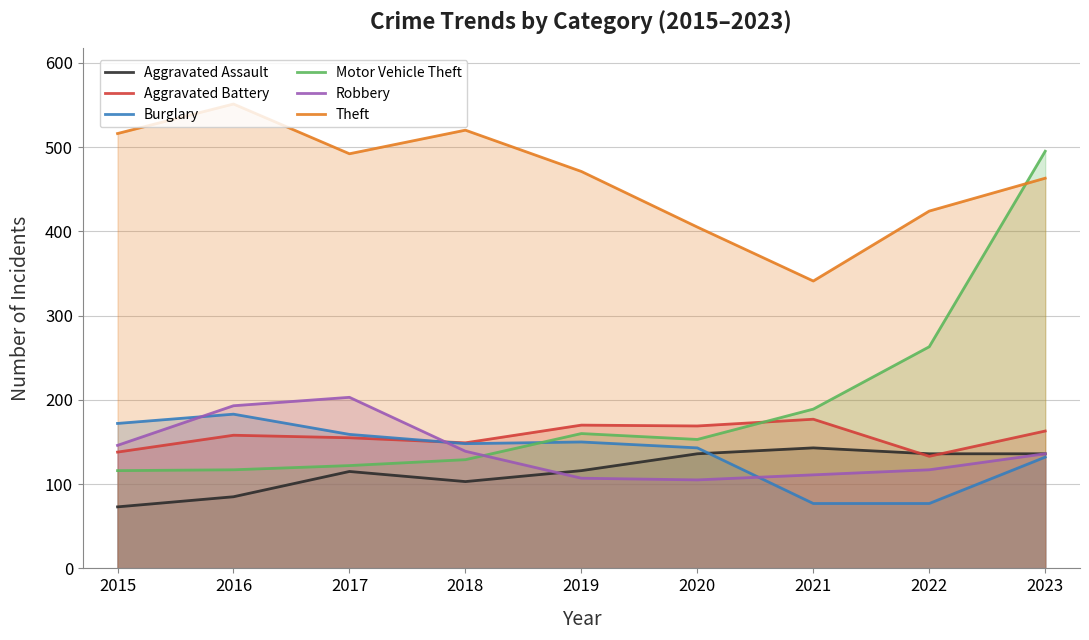

After their last crossing, which series has the higher values: Burglary or Aggravated Battery?

Aggravated Battery